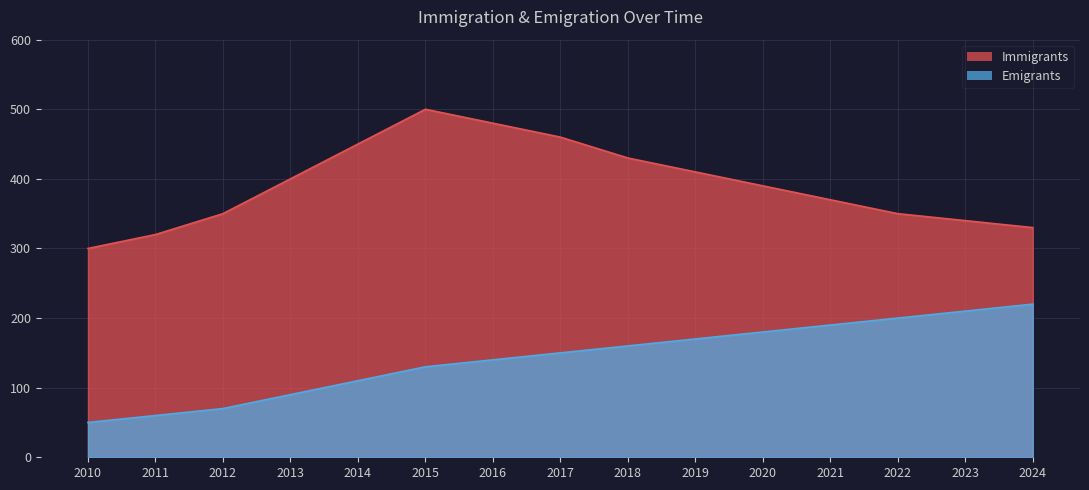

How many lines are shown in the chart?

2